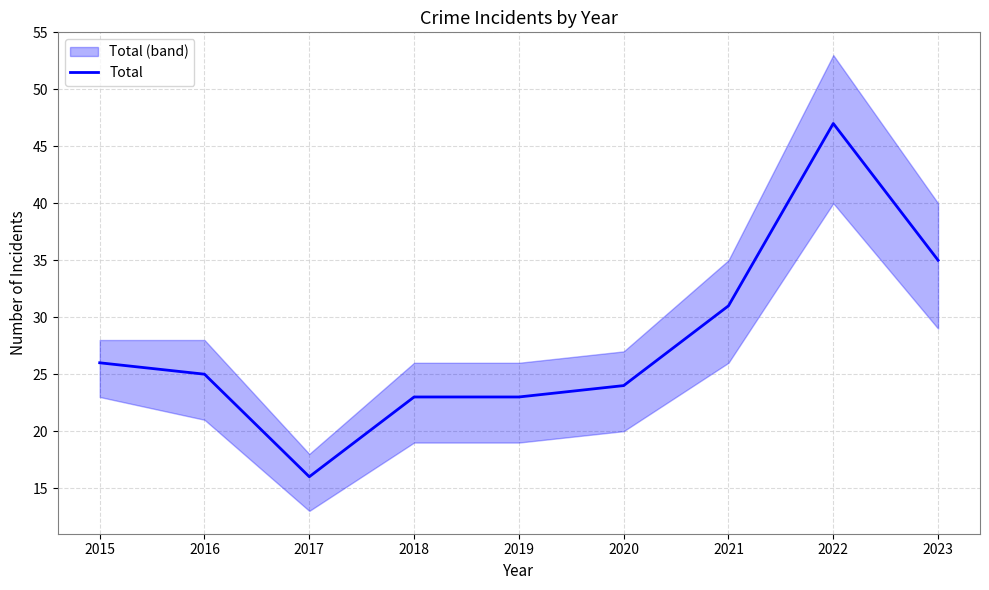

The value at 2017 is 27. True or false?

False